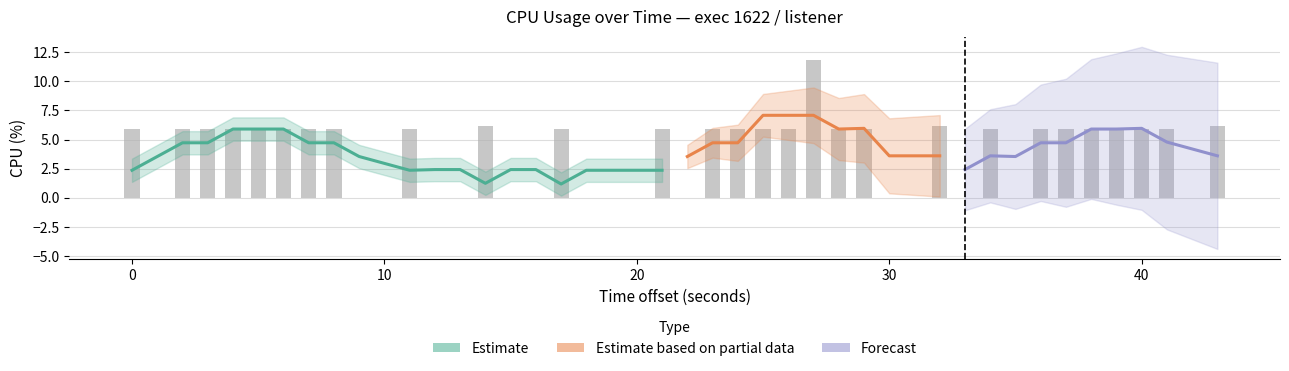

What is the average value?

4.3